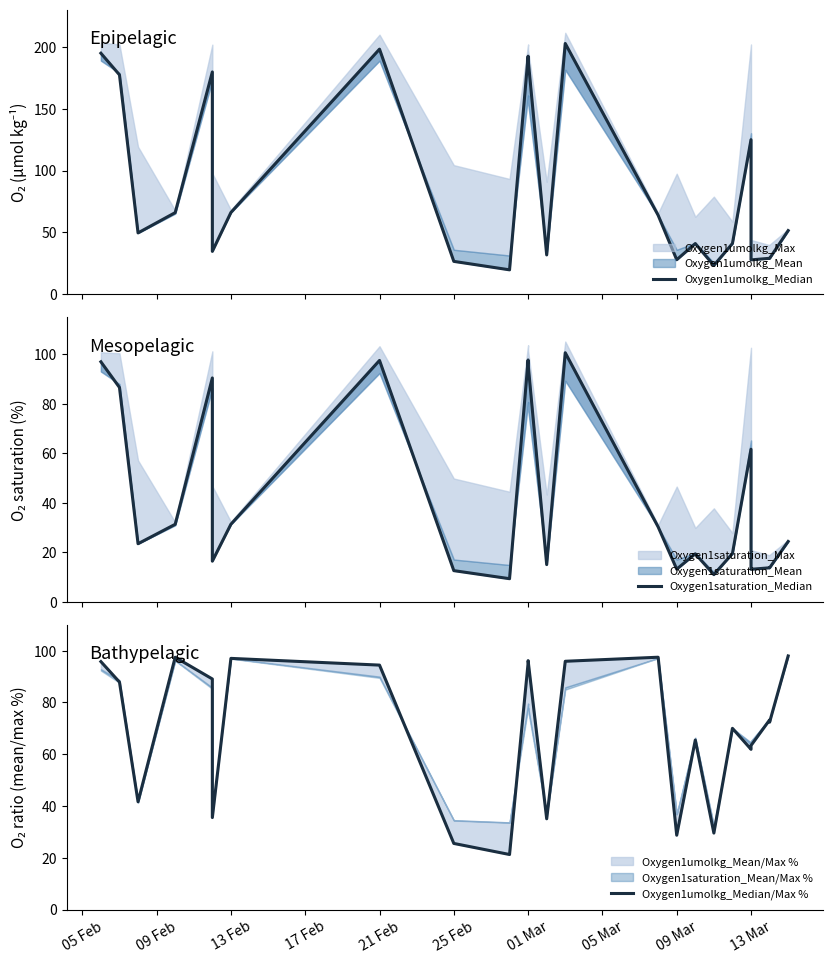

Is this an area chart (filled region under the line)?

No